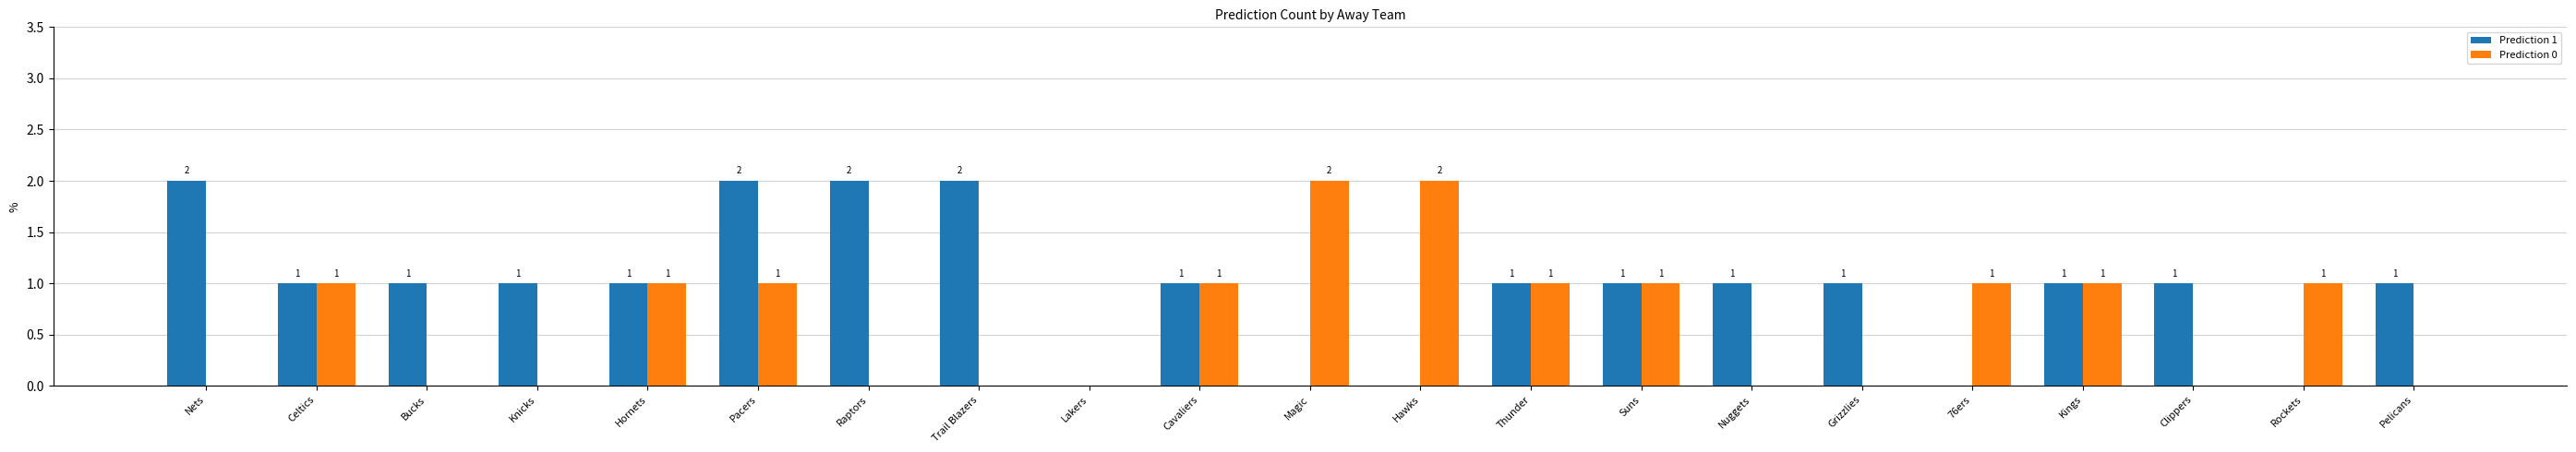

How many values in Prediction 0 are above zero?

11